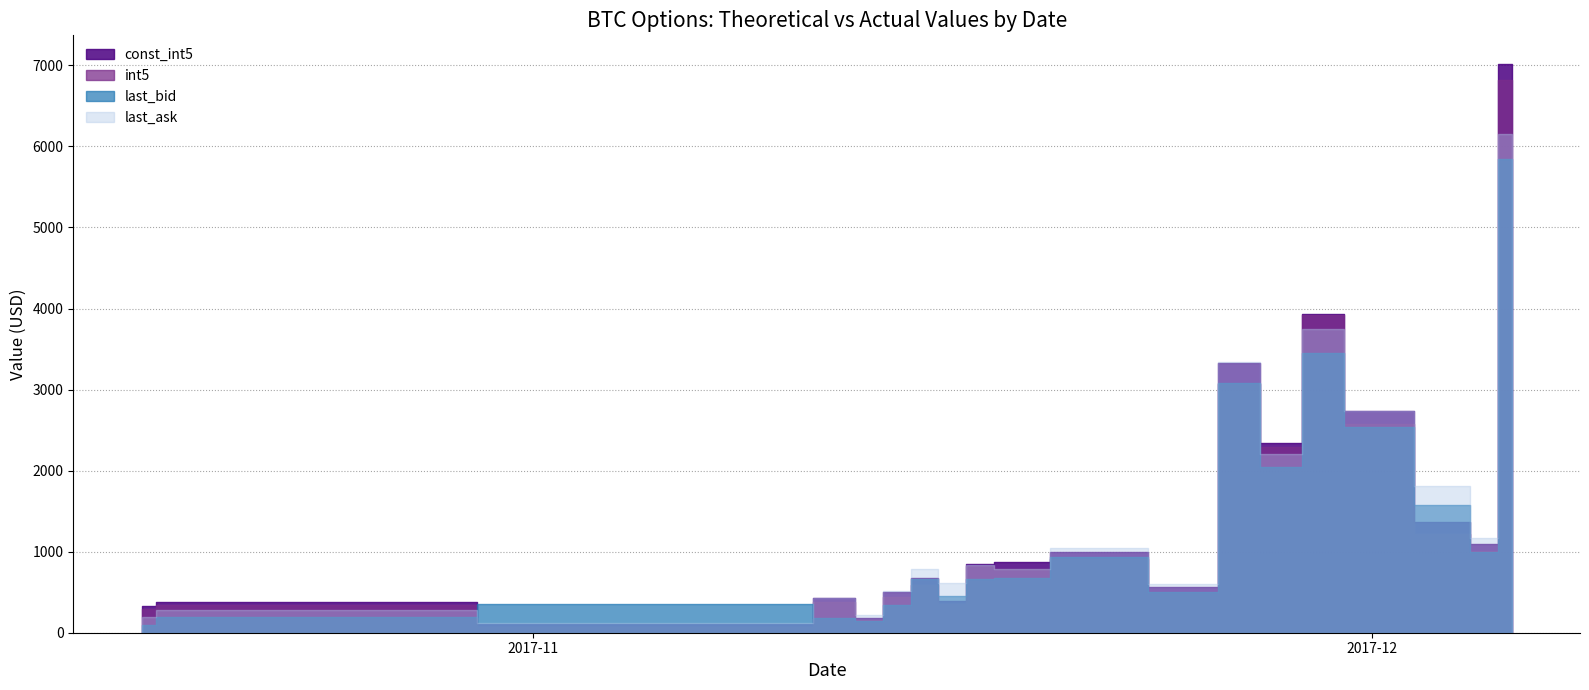

Does the chart have visible grid lines?

Yes